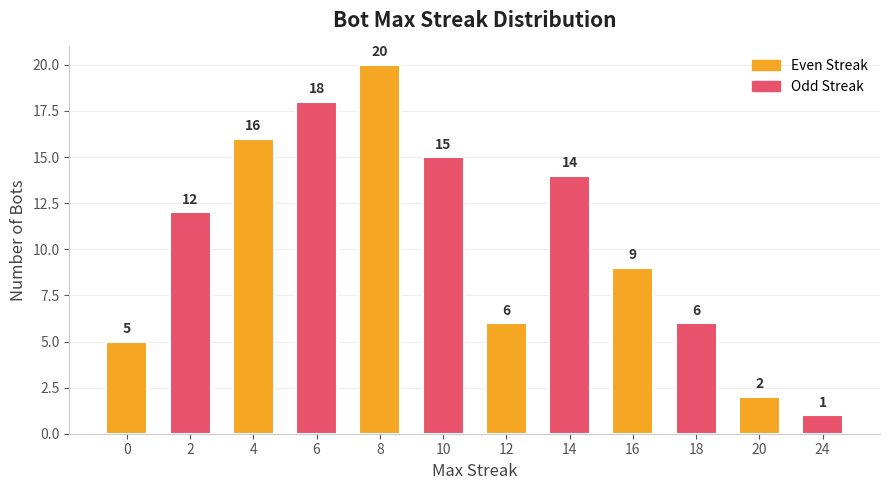

How many bars are there in total?

12